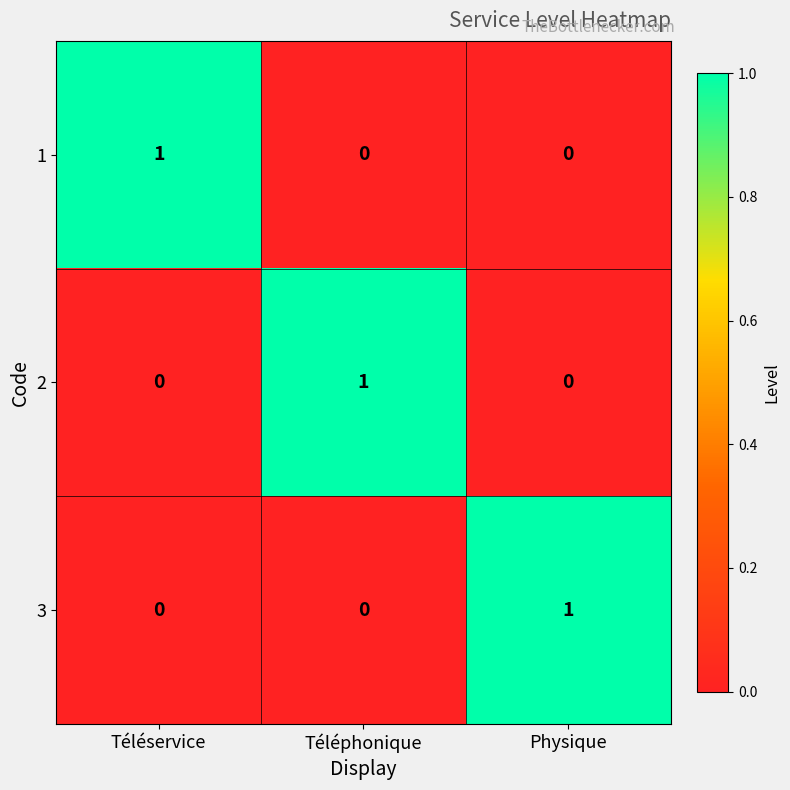

Is it true that 1 equals 0 at Téléphonique?

True